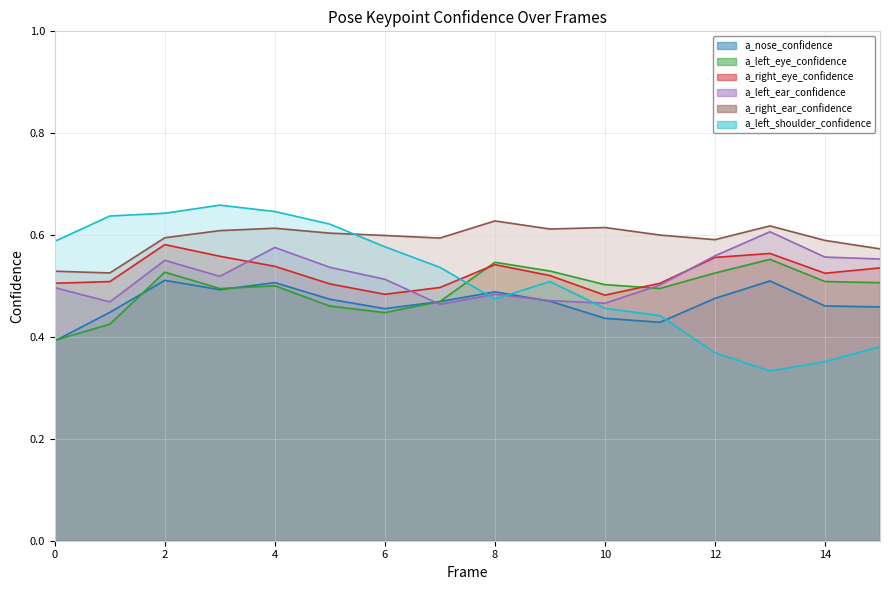

What is the average value of the a_nose_confidence series?

0.5